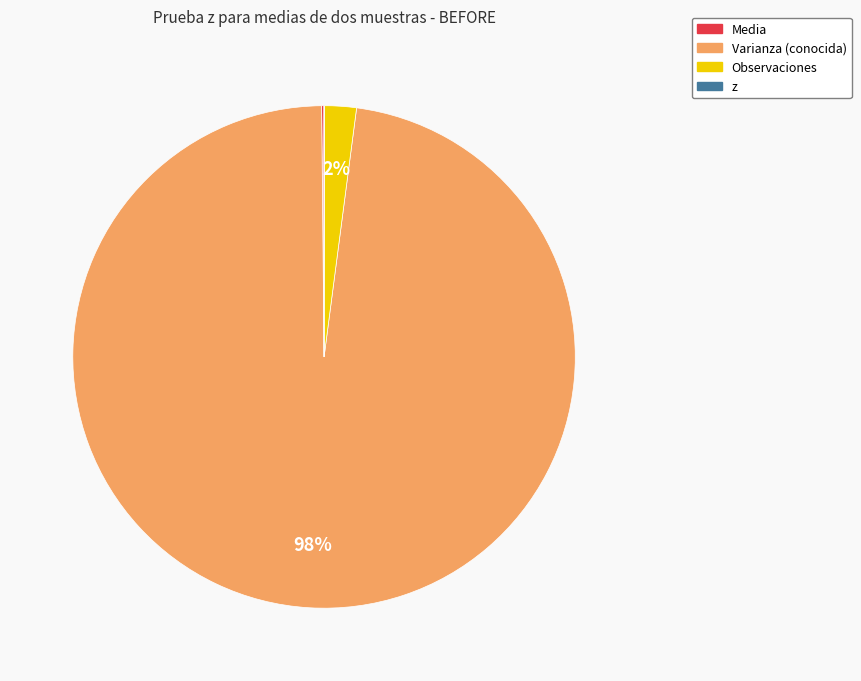

Does any single category account for the majority?

Yes